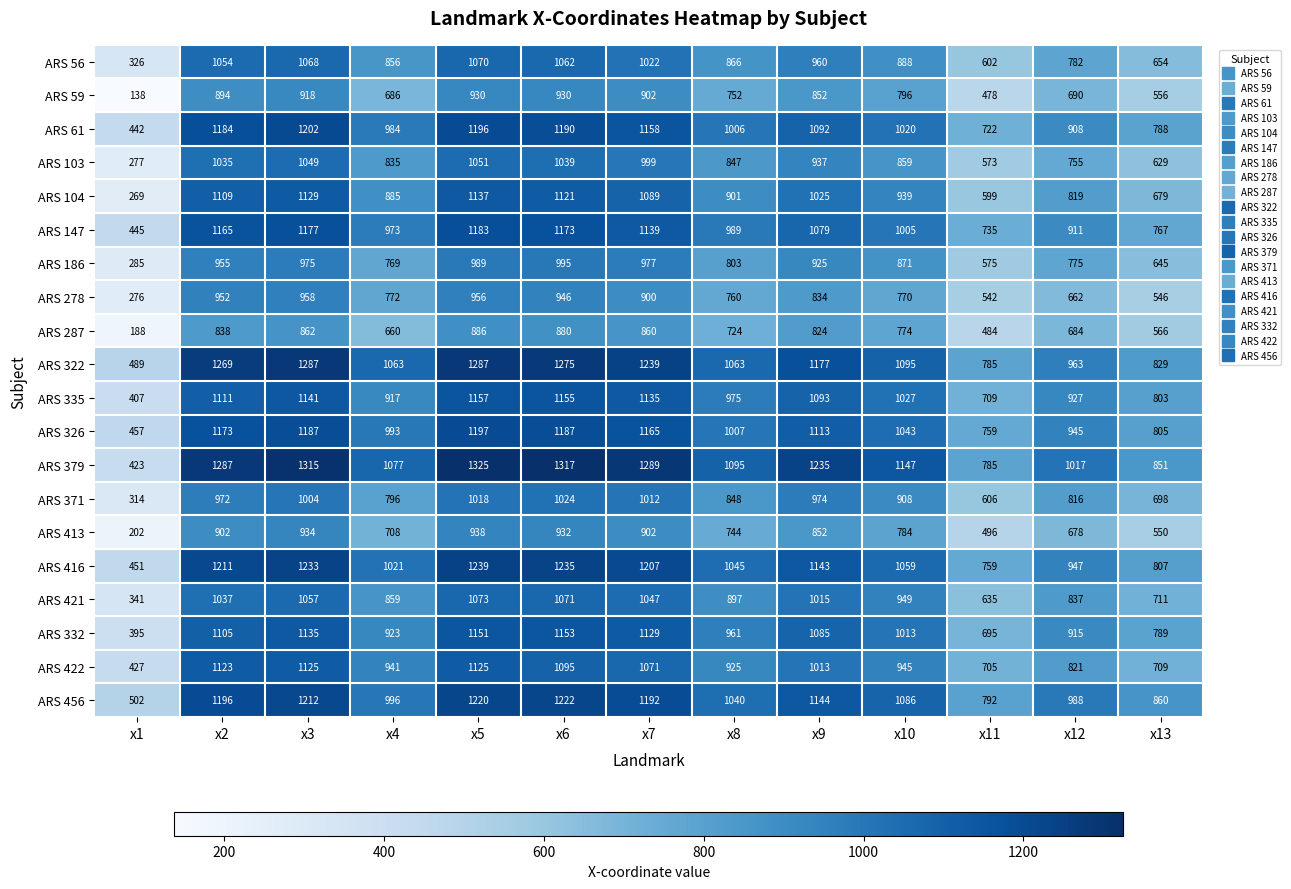

Which category has the highest value across all series?

x5